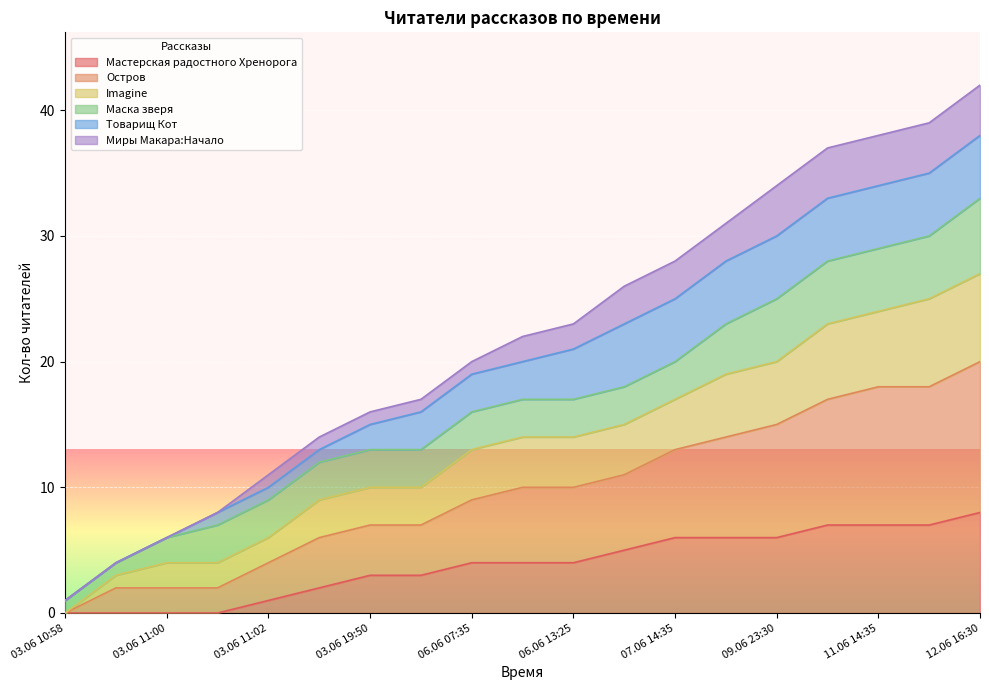

Does the chart display data point markers on the line(s)?

No